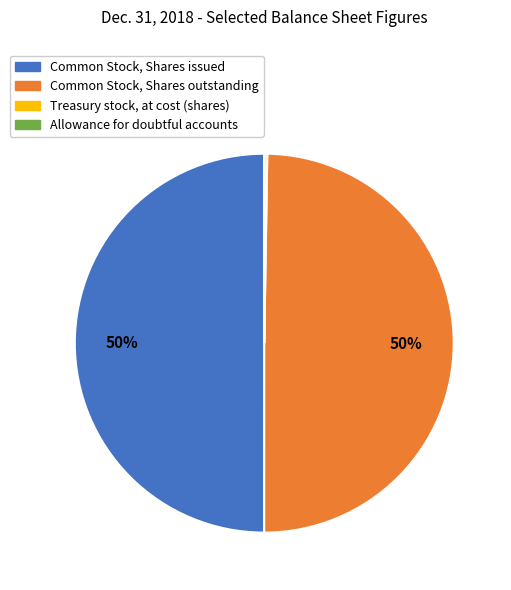

True or false: Common Stock, Shares issued accounts for 50% of the total.

True